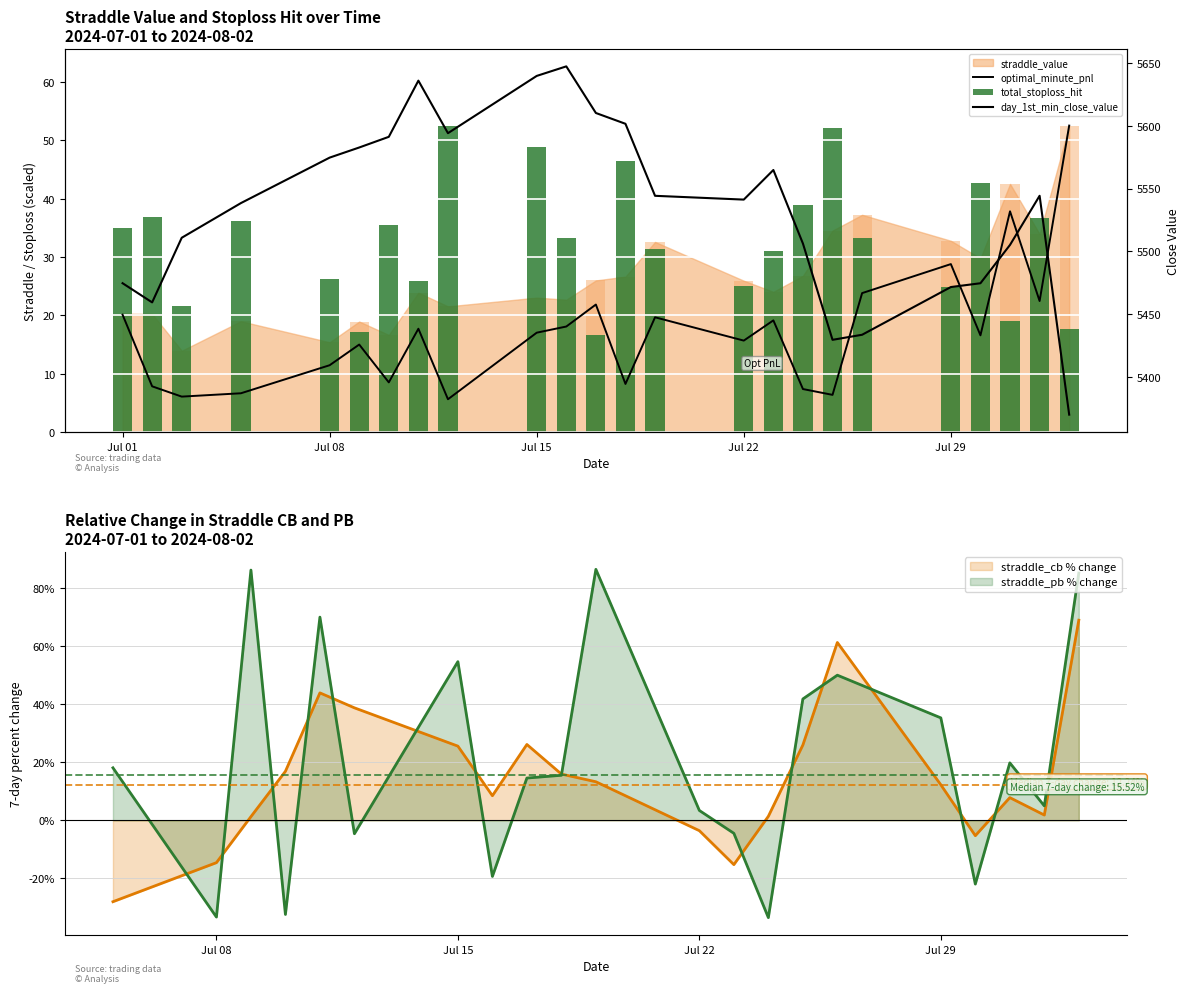

Read the straddle_cb % change value at Jul 22.

-3.6